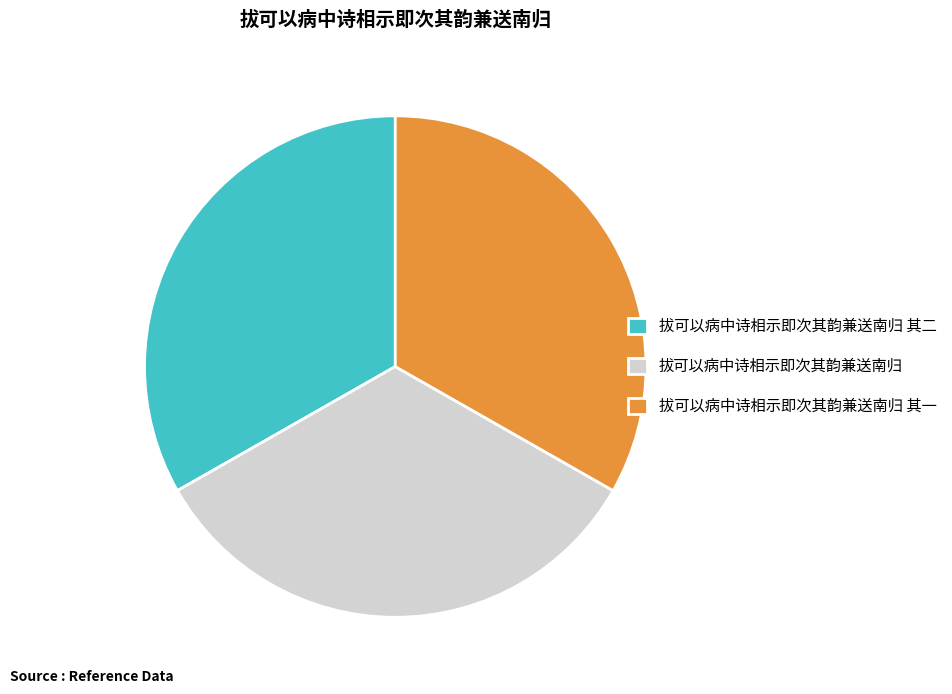

Do 拔可以病中诗相示即次其韵兼送南归 其一 and 拔可以病中诗相示即次其韵兼送南归 together represent more than half of the pie?

Yes